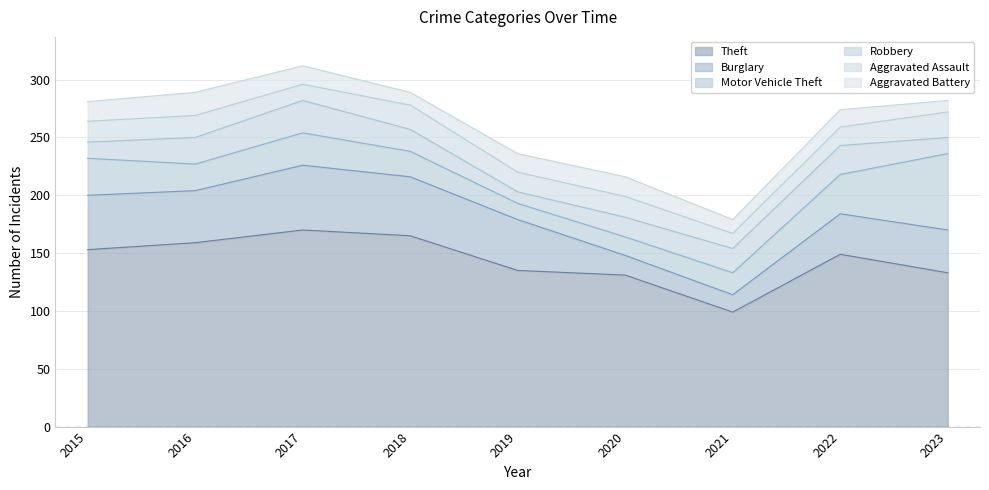

At which label does Aggravated Battery first exceed 16?

2015